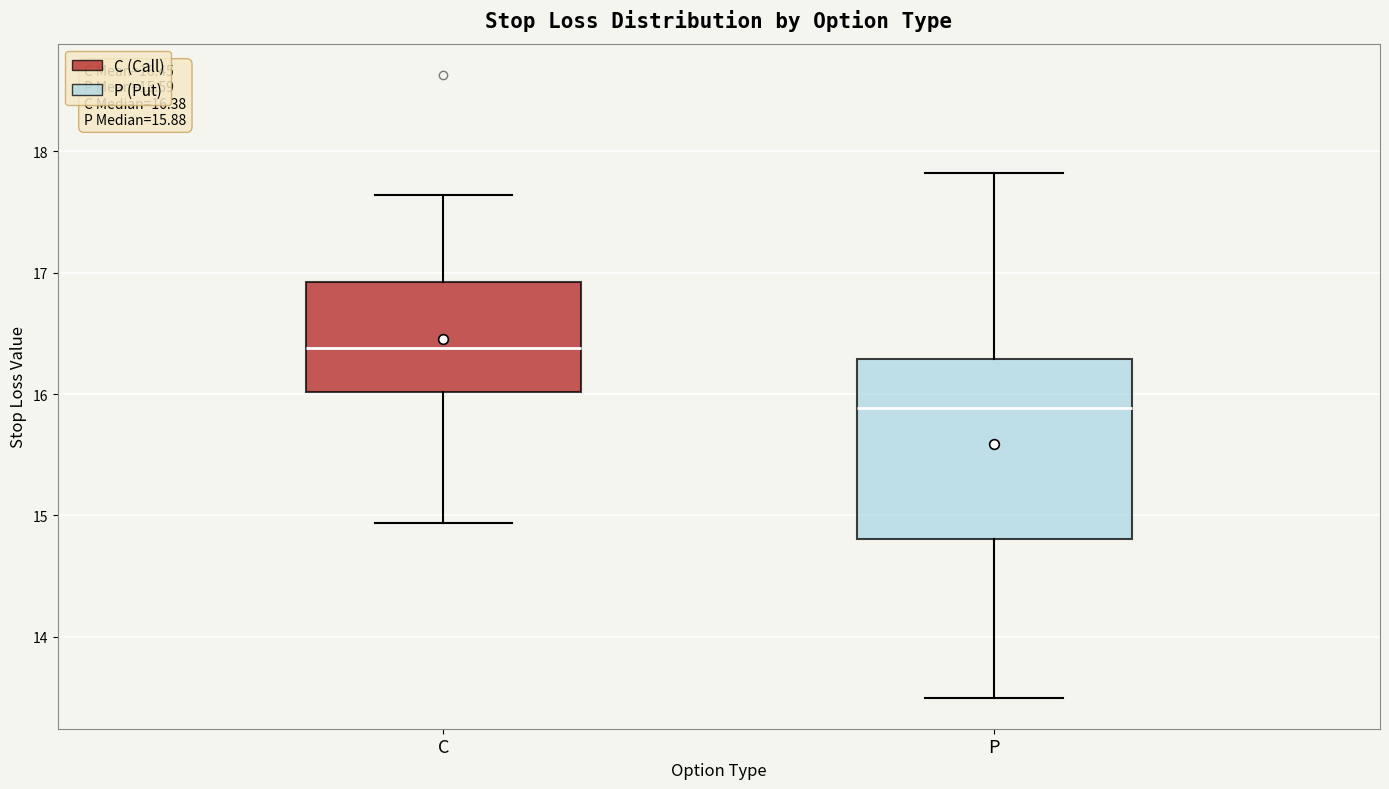

Which box is the tallest, from its lower edge to its upper edge?

P